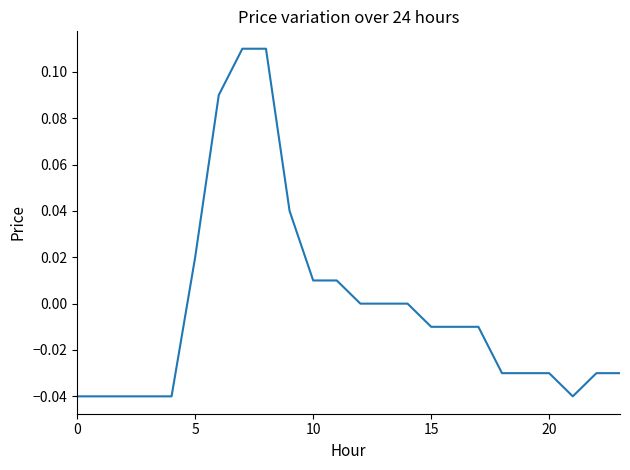

Which category has the highest value across all series?

7